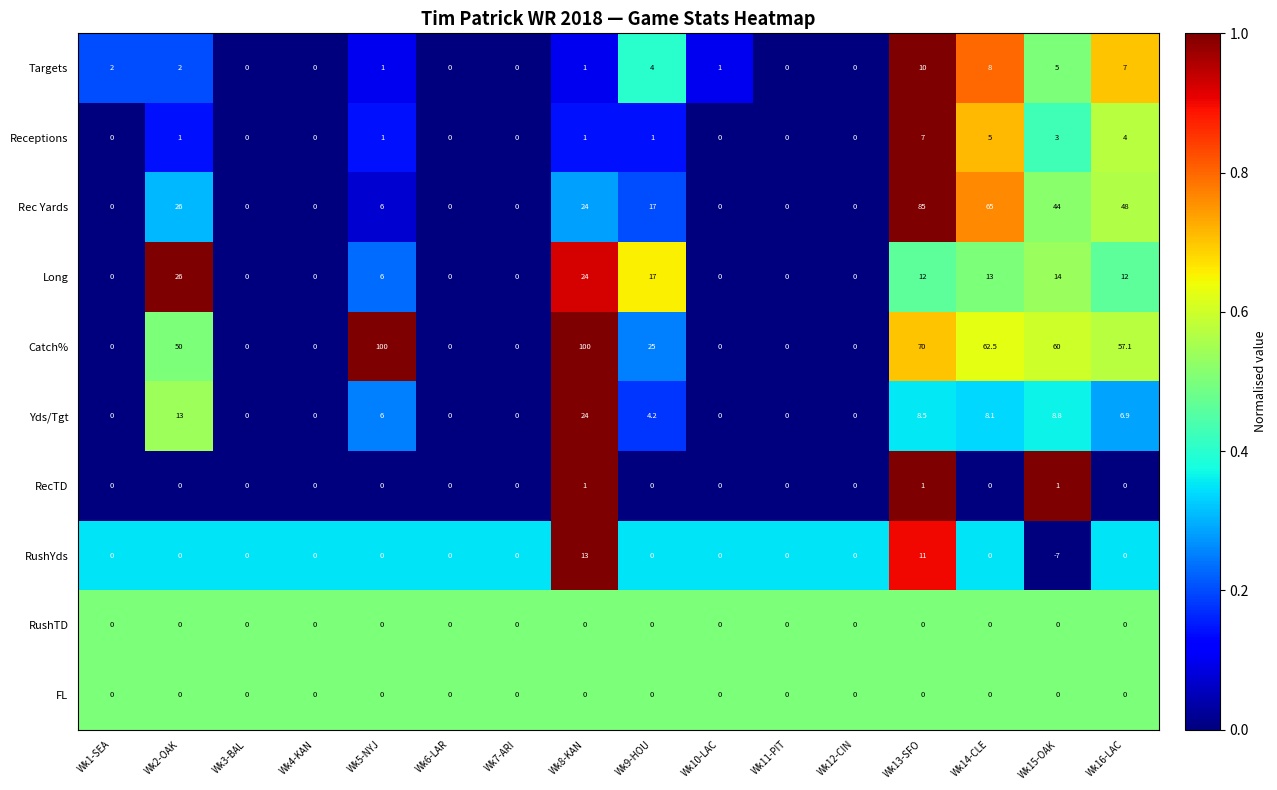

Count the number of data series in this chart.

10